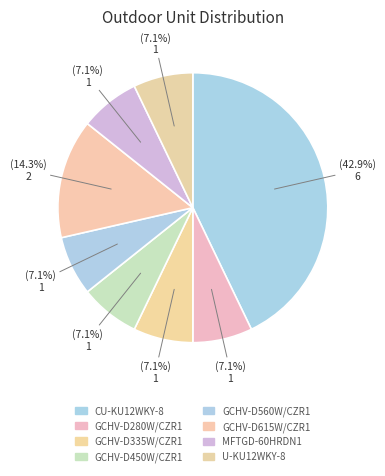

Does any single category account for the majority?

No